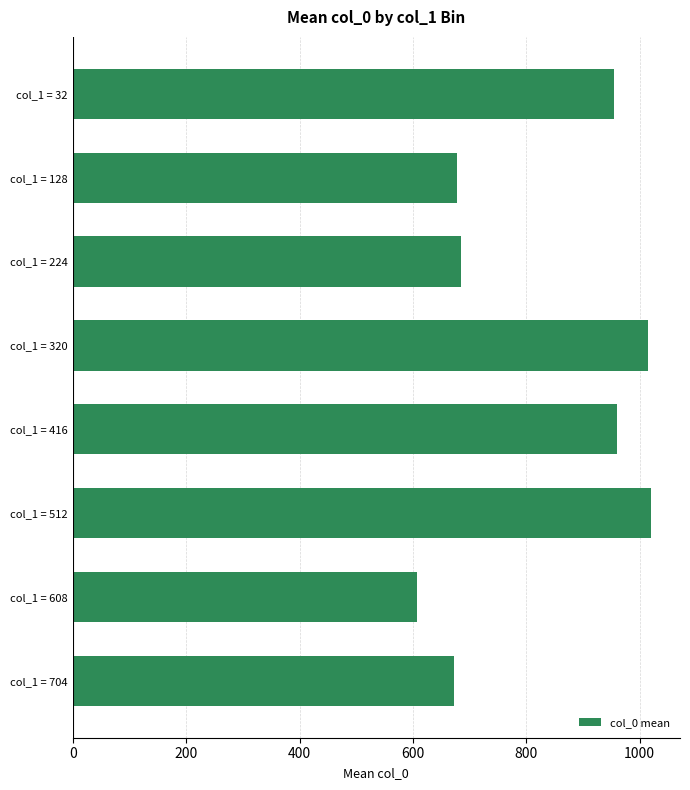

What is the value of the 8th bar from the top?

672